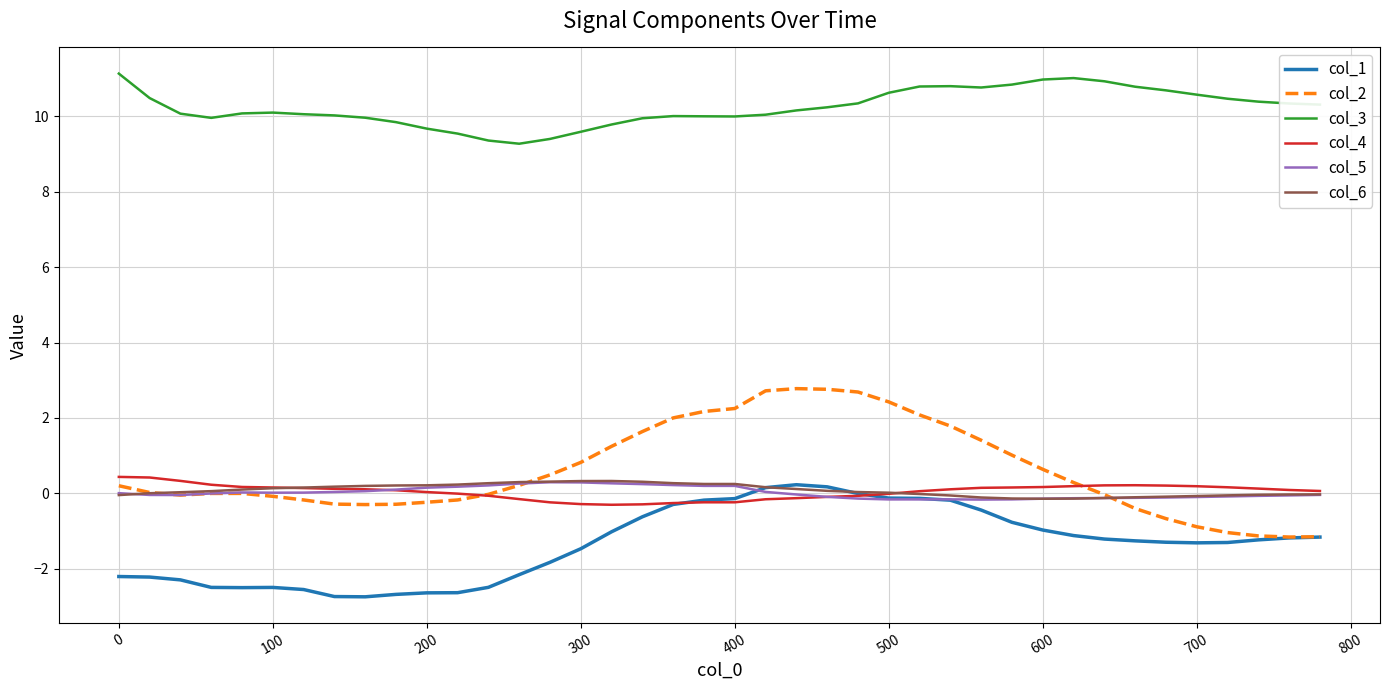

What are all the series names shown in the legend?

col_1, col_2, col_3, col_4, col_5, col_6